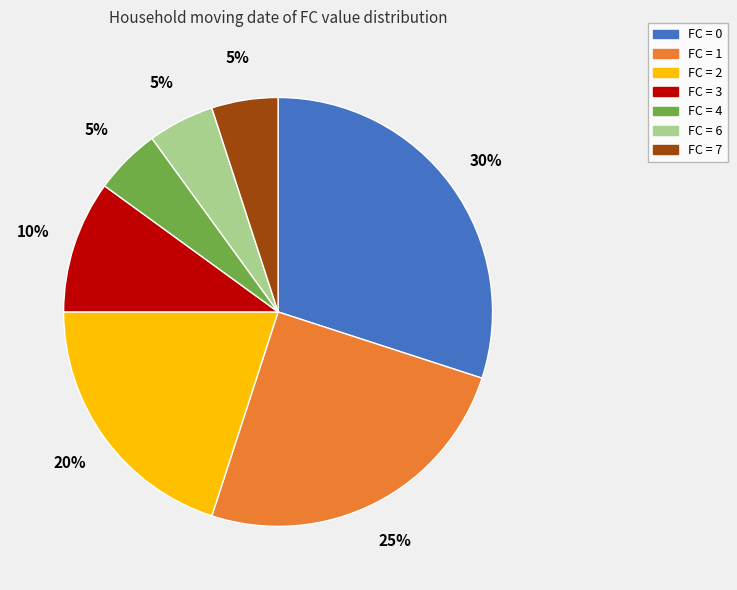

How many segments does this pie chart have?

7